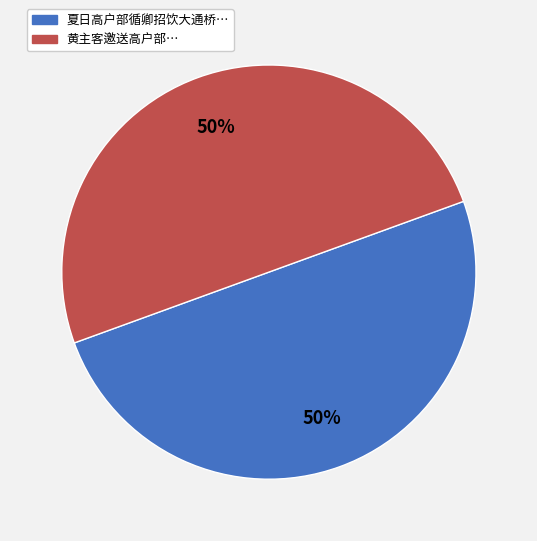

Combined, do 夏日高户部循卿招饮大通桥… and 黄主客邀送高户部… account for over 50%?

Yes